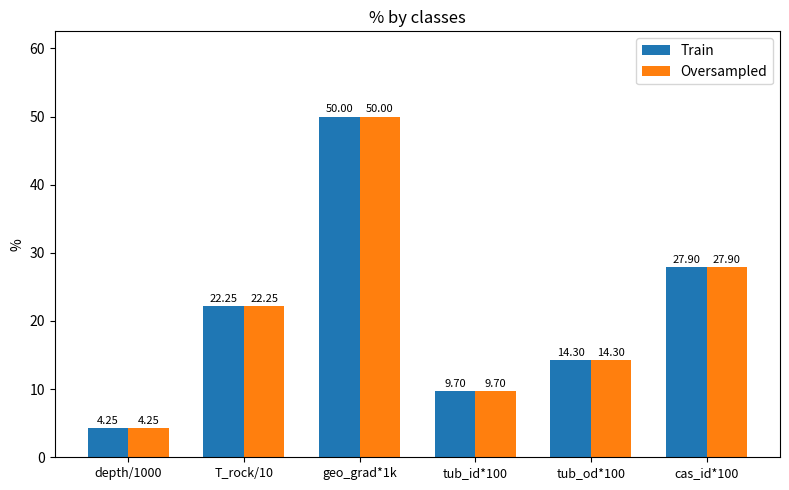

What is the total value across all series at tub_id*100?

19.4